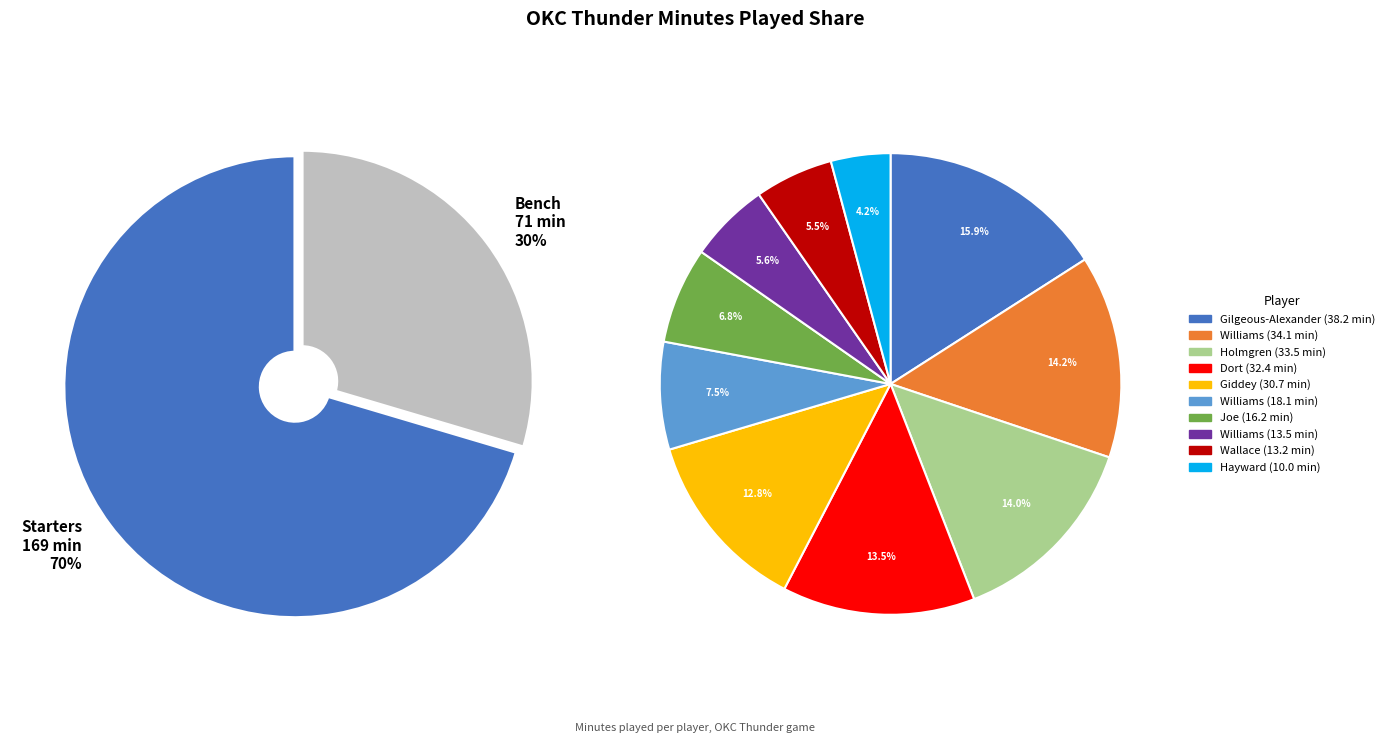

To the nearest percent, what is the difference between the largest and smallest slice percentages?

12%